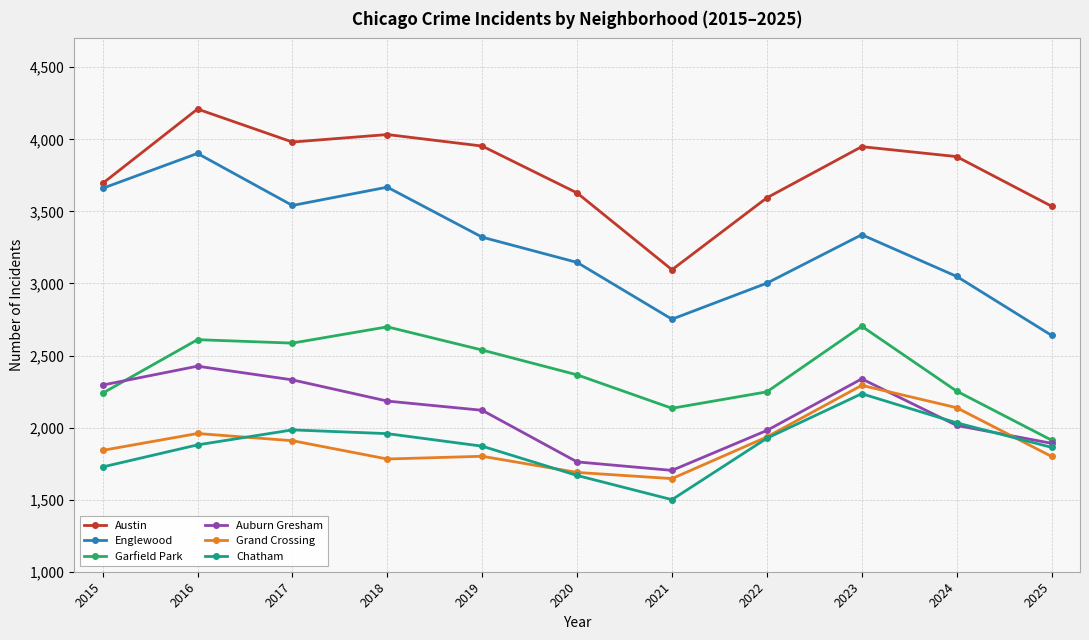

Where is the first local maximum for Englewood?

2016